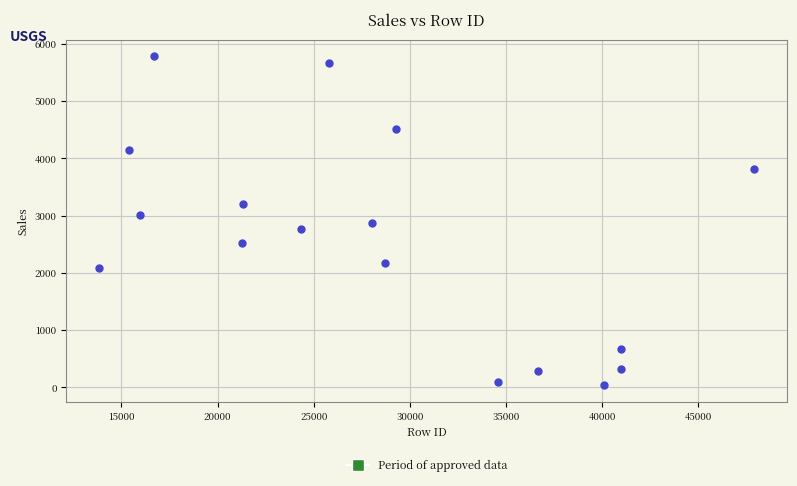

What is the range of X values (max minus min)?

34058.0